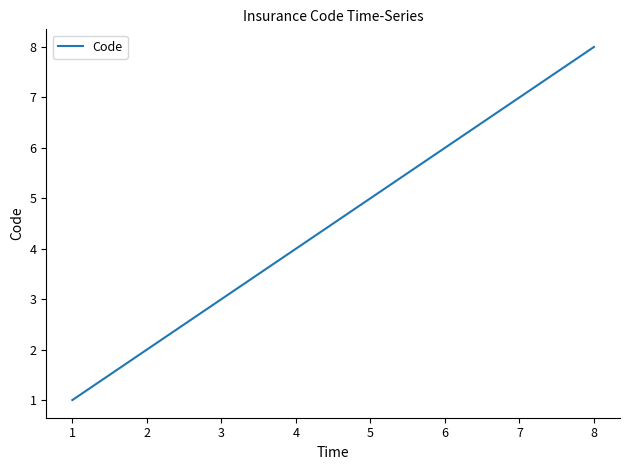

What is the difference between the maximum and minimum values?

7